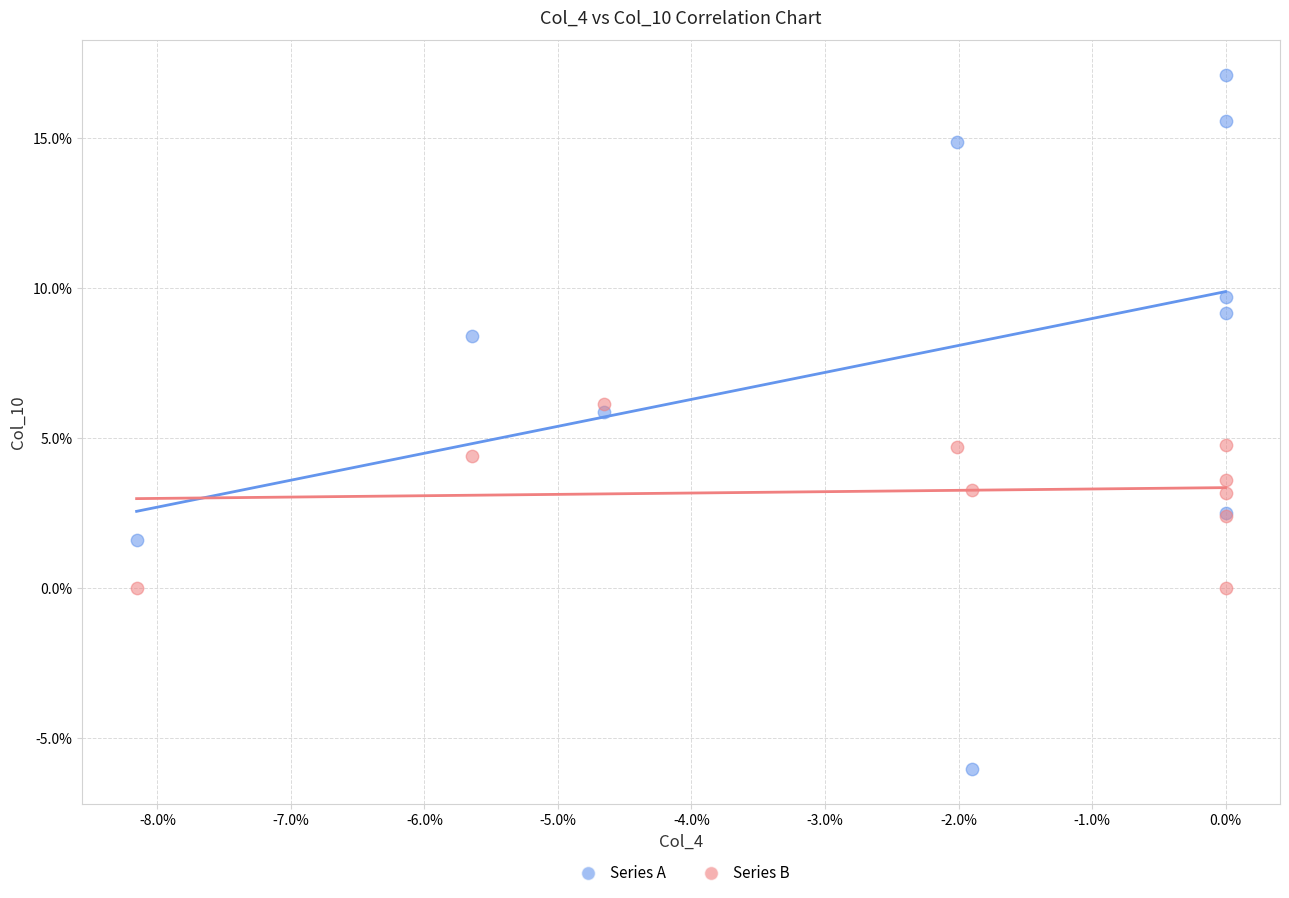

What are all the series names shown in the legend?

Series A, Series B